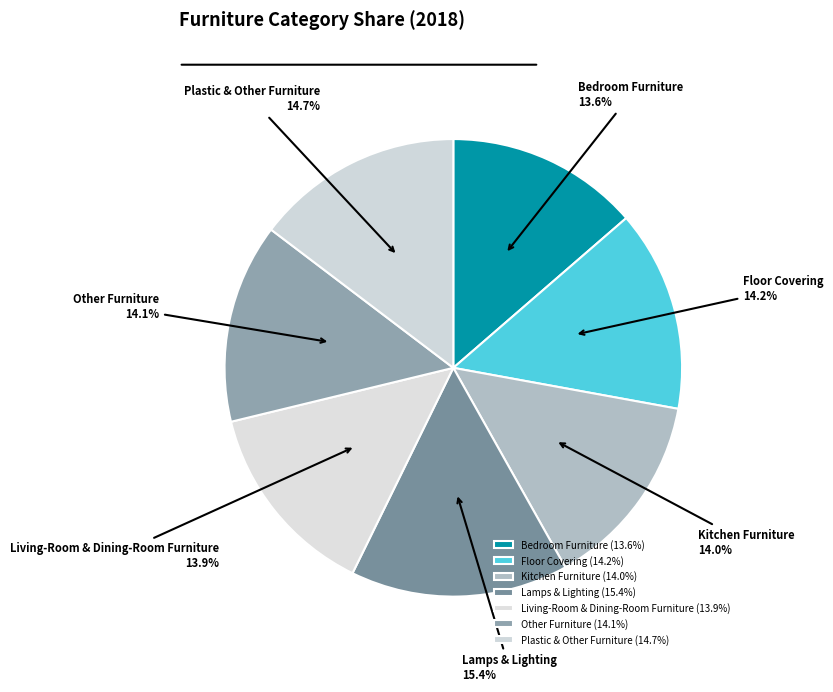

Is there a majority slice in this chart?

No